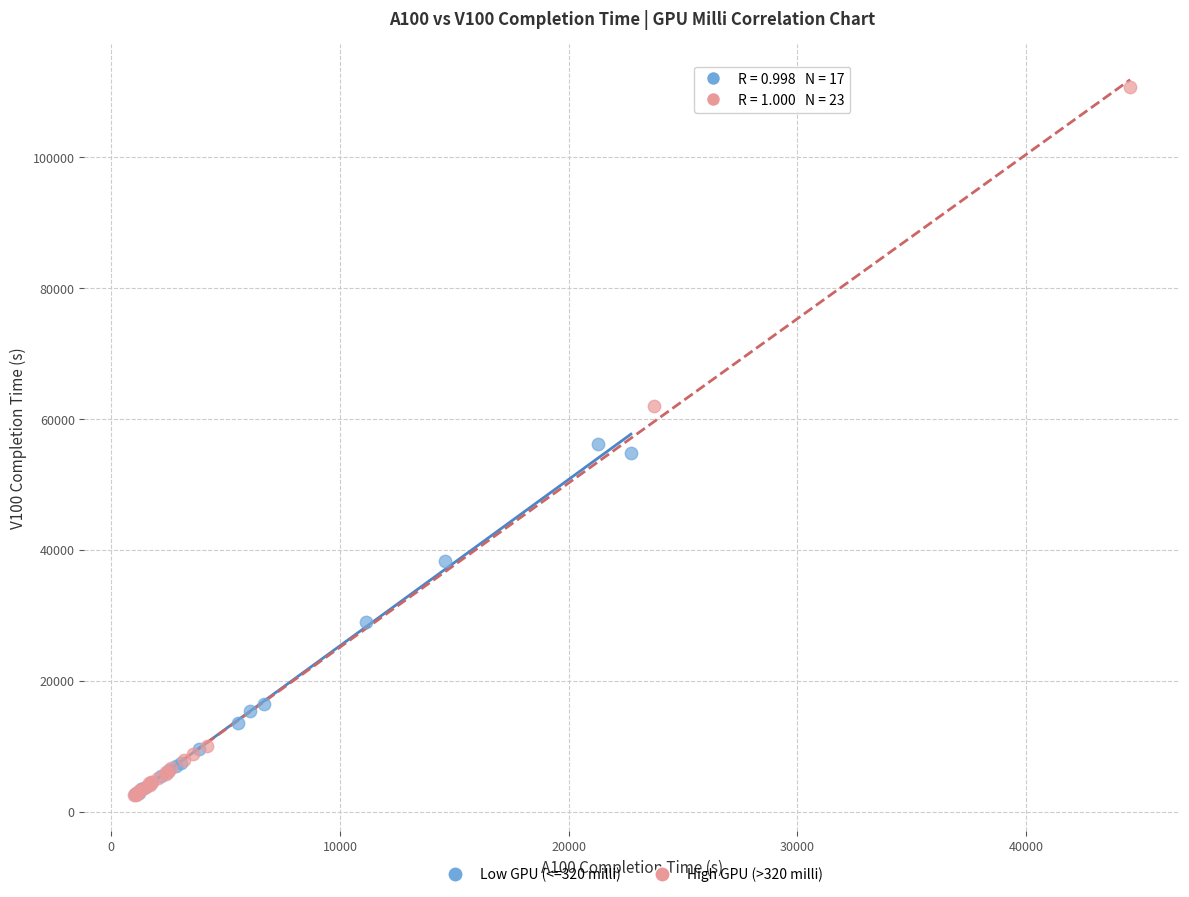

Which series reaches the maximum Y coordinate?

High GPU (>320 milli)